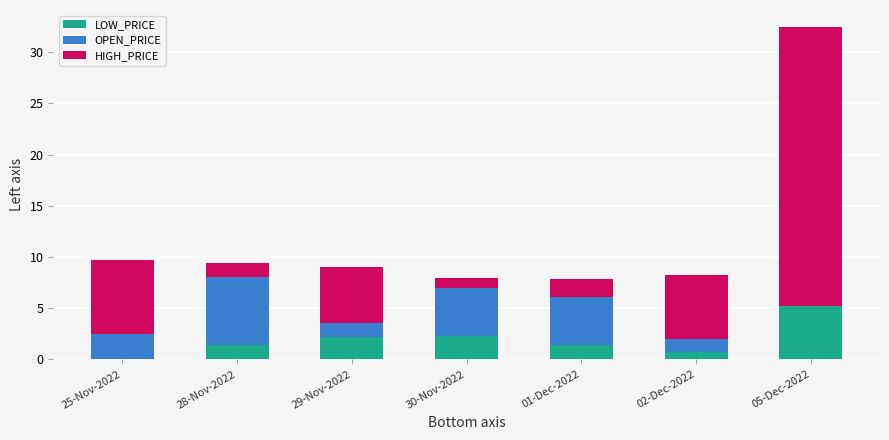

What is the label of the 3rd bar from the right?

01-Dec-2022